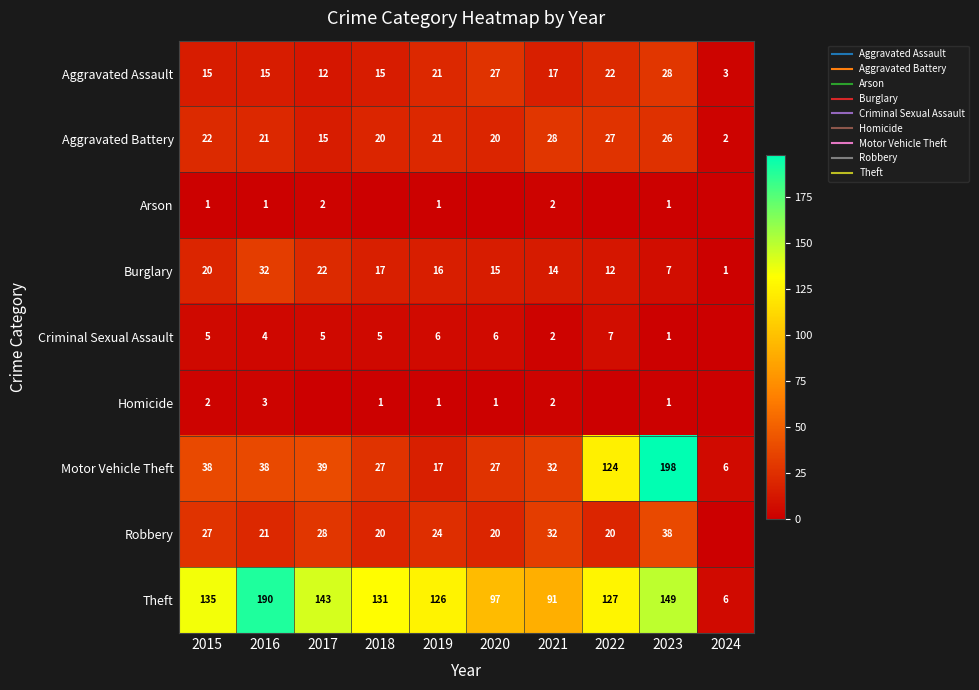

The Aggravated Battery series shows 7 at 2023. True or false?

False